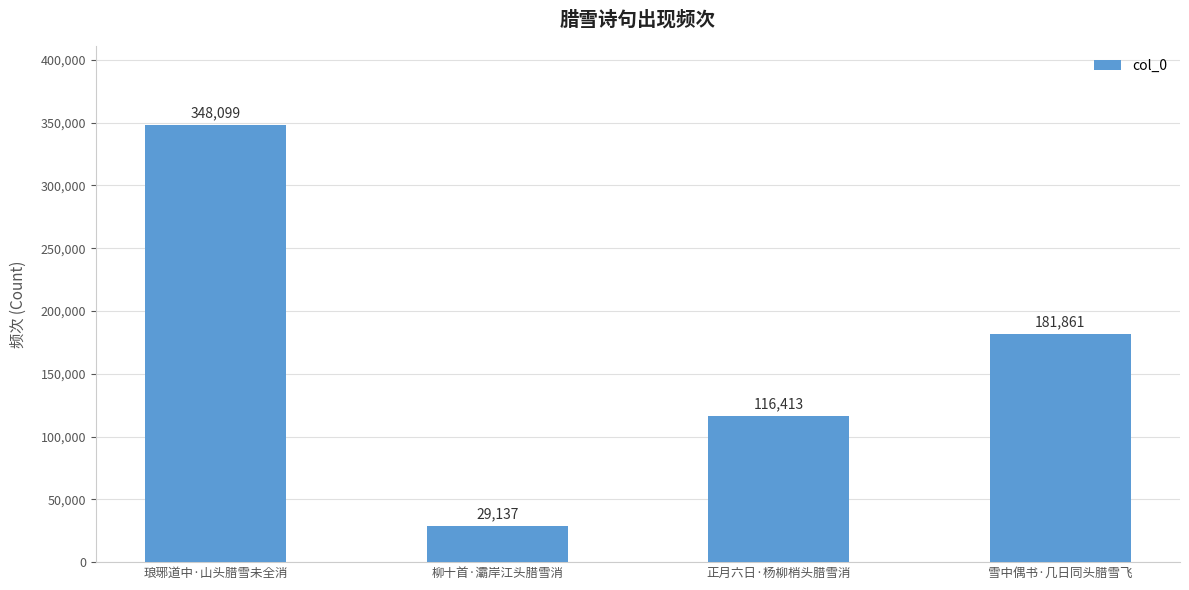

How many values are between 116413 and 348099?

3